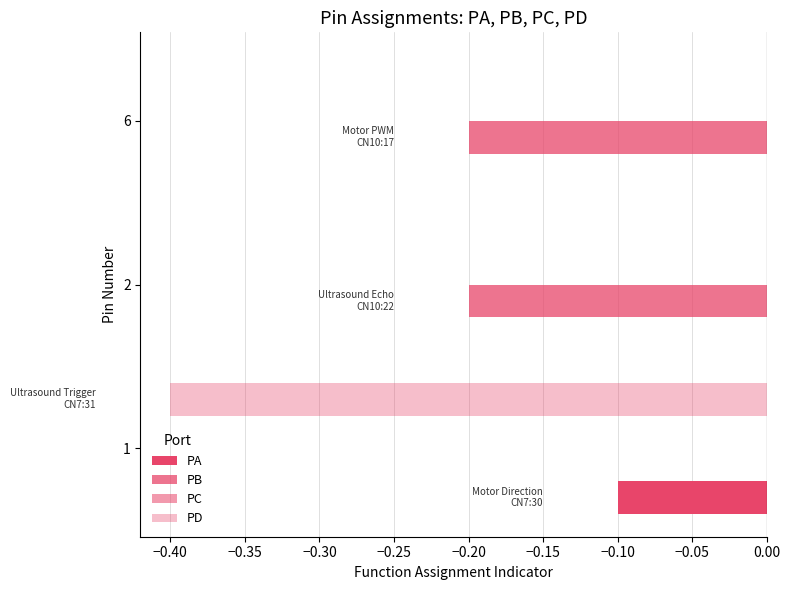

How many categories are shown in the chart?

3